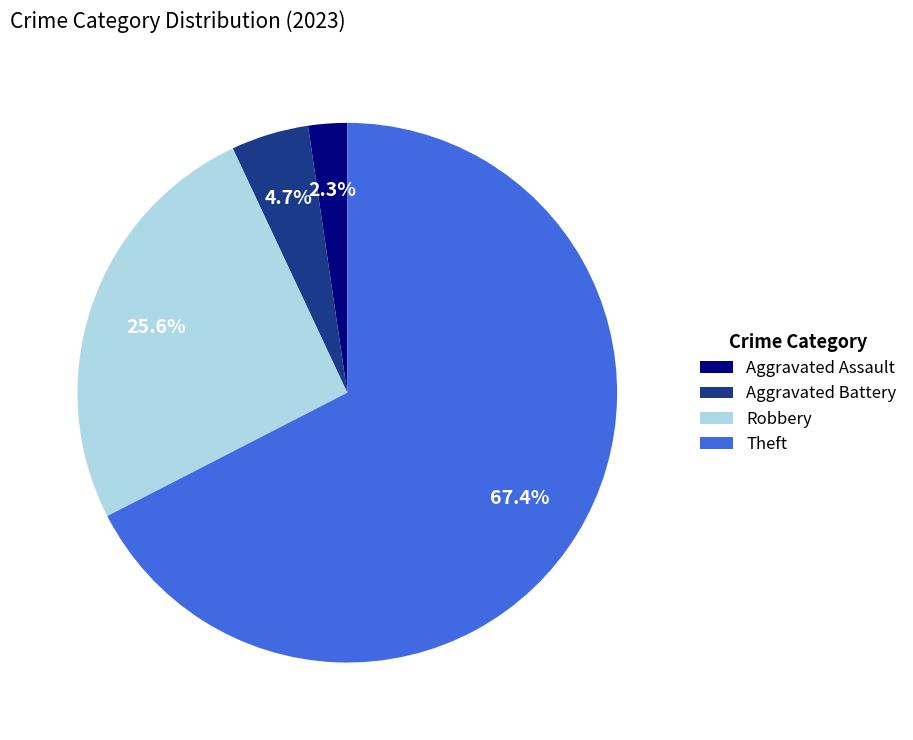

Count the number of slices in the pie.

4